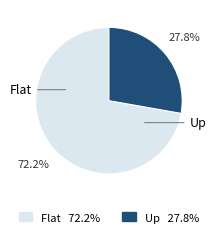

Between Up and Flat, which is larger?

Flat